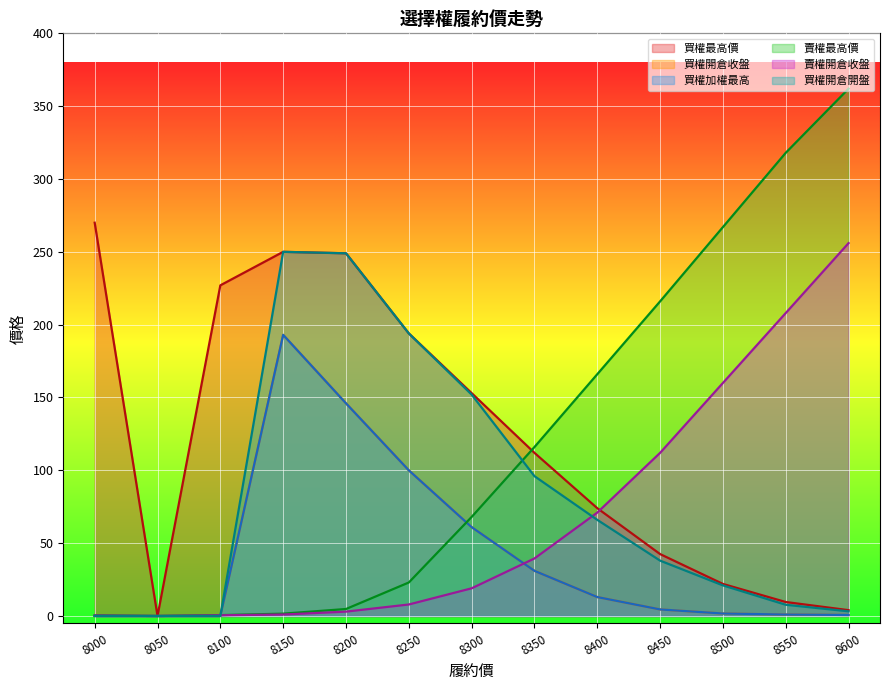

How many lines are shown in the chart?

6